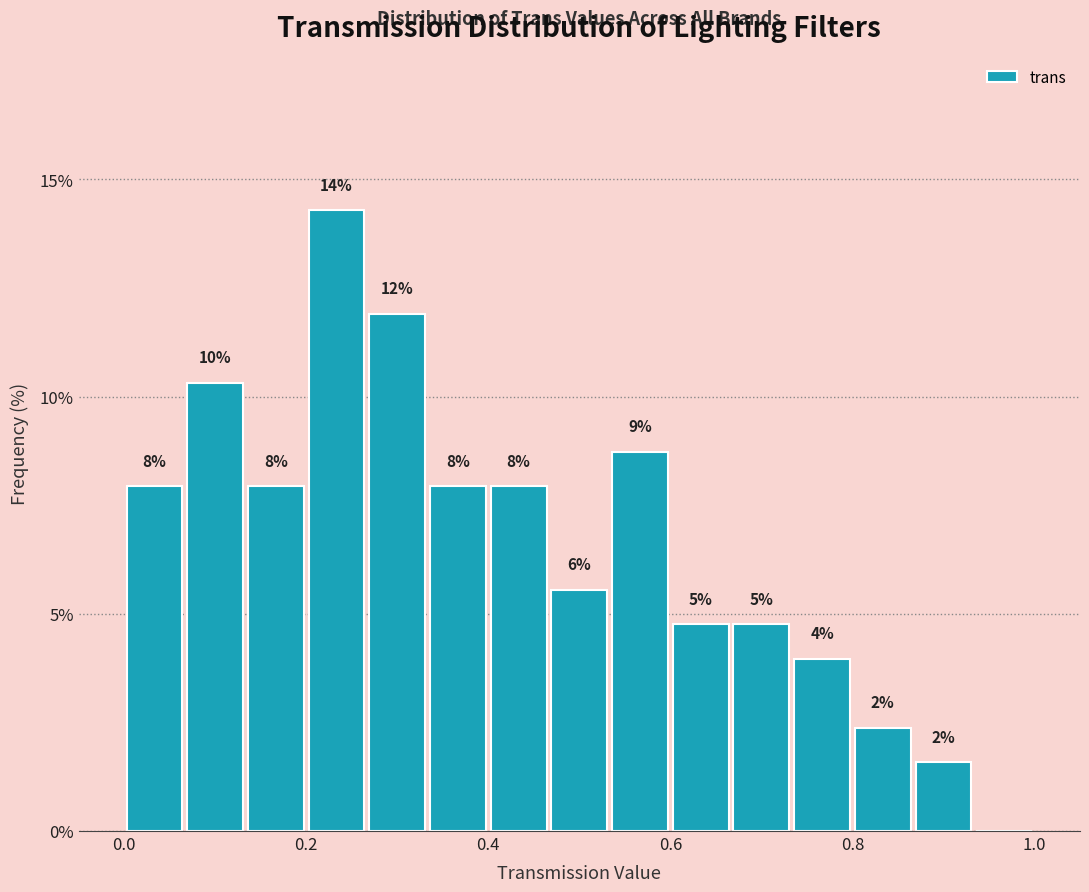

Read against the x-axis, roughly where is the centre of the tallest bar?

0.24